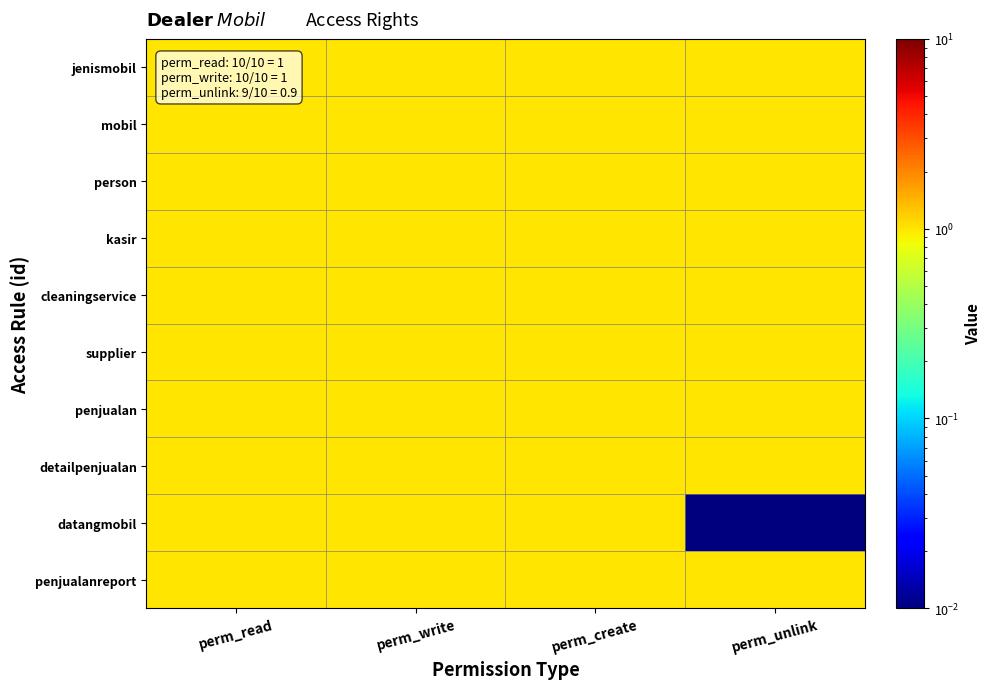

Which series has the widest spread of values?

datangmobil